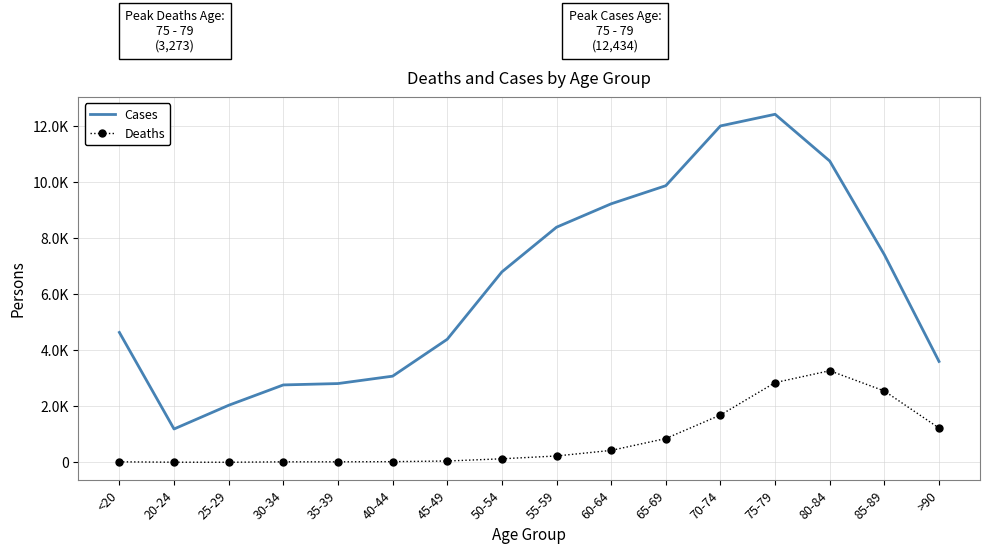

The Deaths series shows 4 at 20-24. True or false?

True